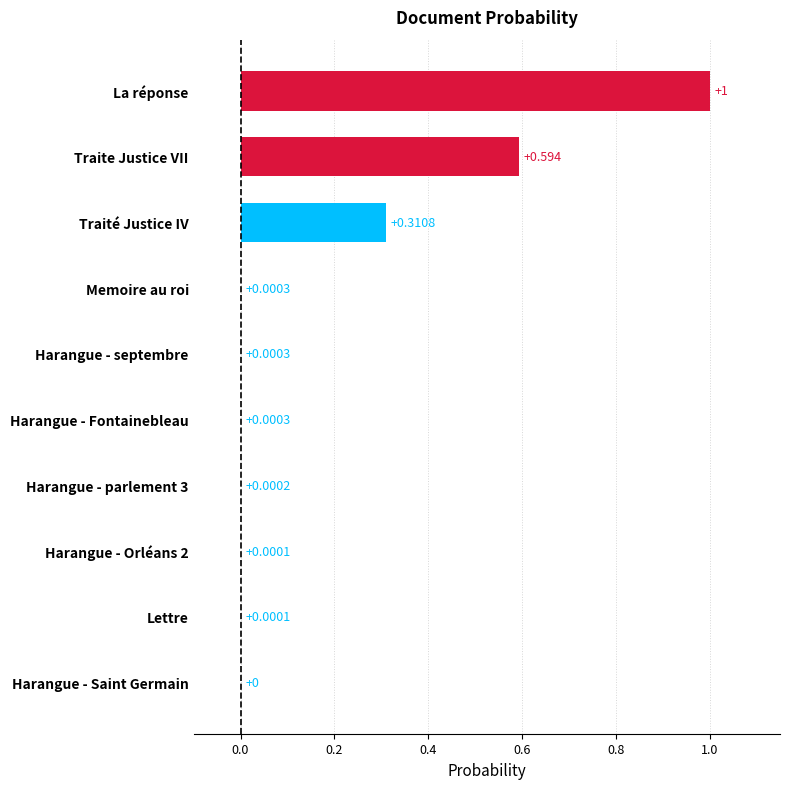

At which label is the value closest to 0?

Harangue - Saint Germain